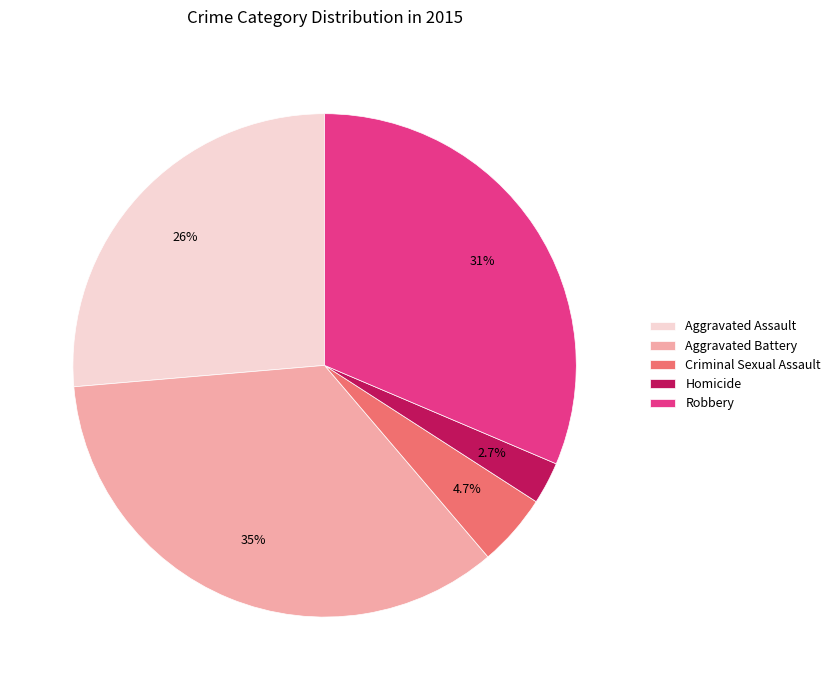

How many segments does this pie chart have?

5